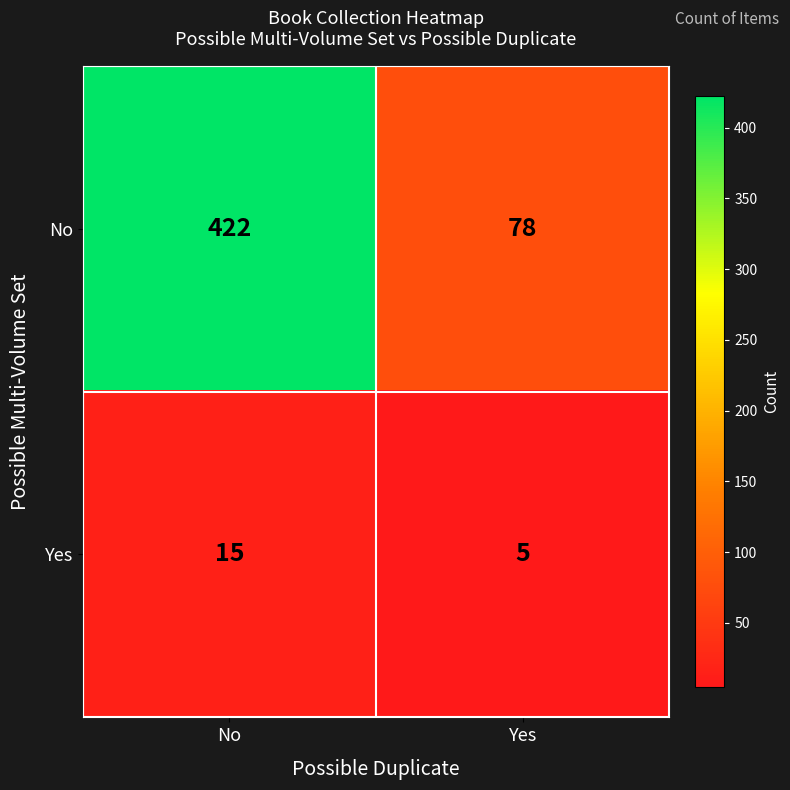

What is the difference between the Yes values at Yes and No?

10